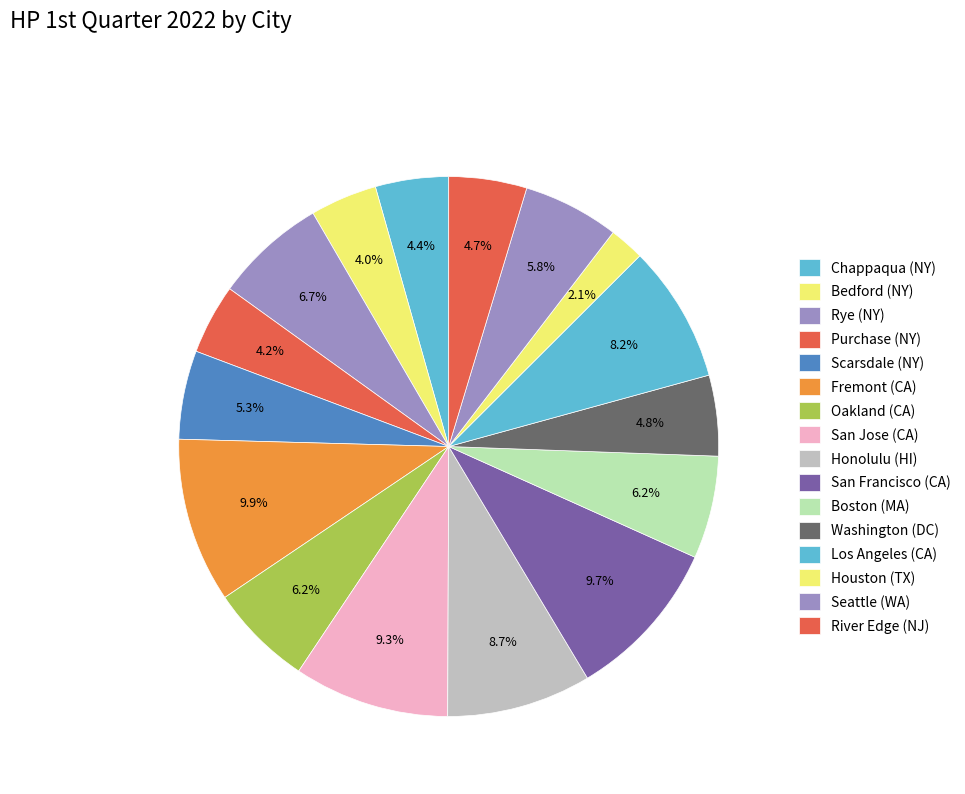

What is the ratio of the value at Scarsdale (NY) to the value at Boston (MA)?

0.9